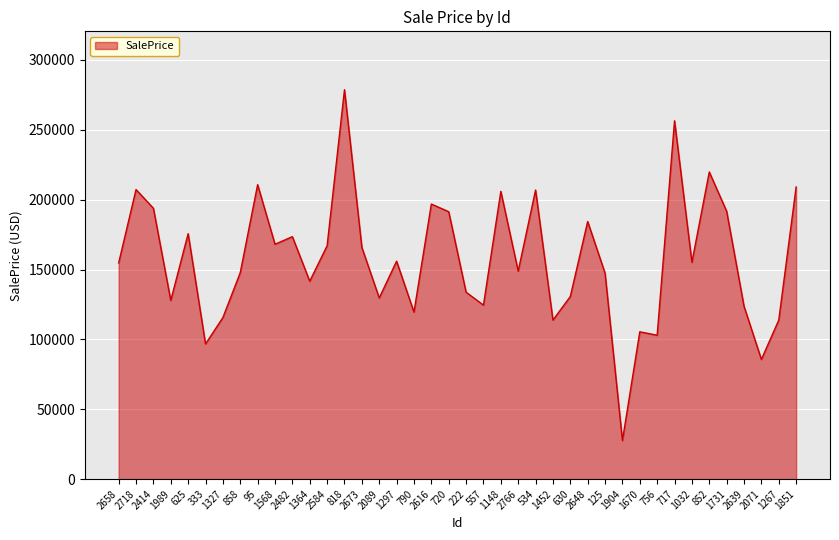

What is the average value?

157638.5